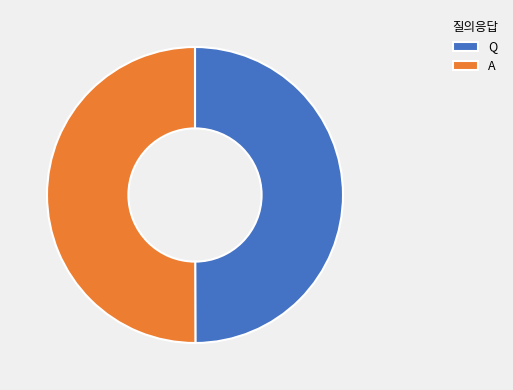

Combined, do Q and A account for over 50%?

Yes